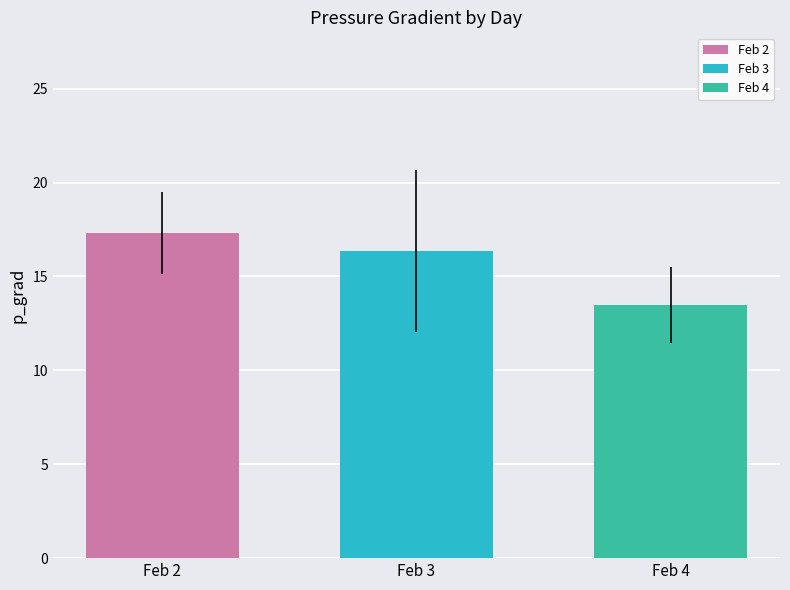

What is the difference between the second highest and minimum values?

2.9